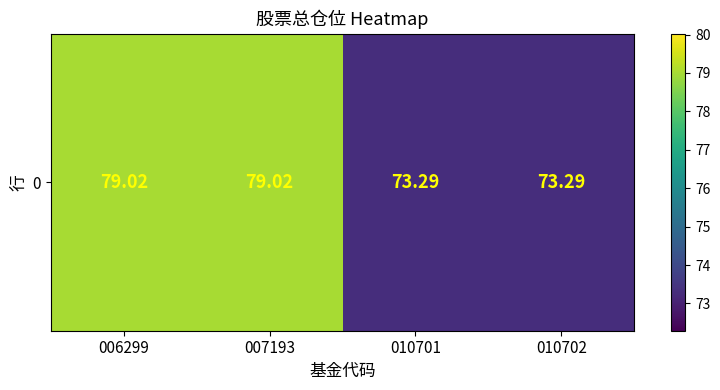

Which category has the lowest value across all series?

010701